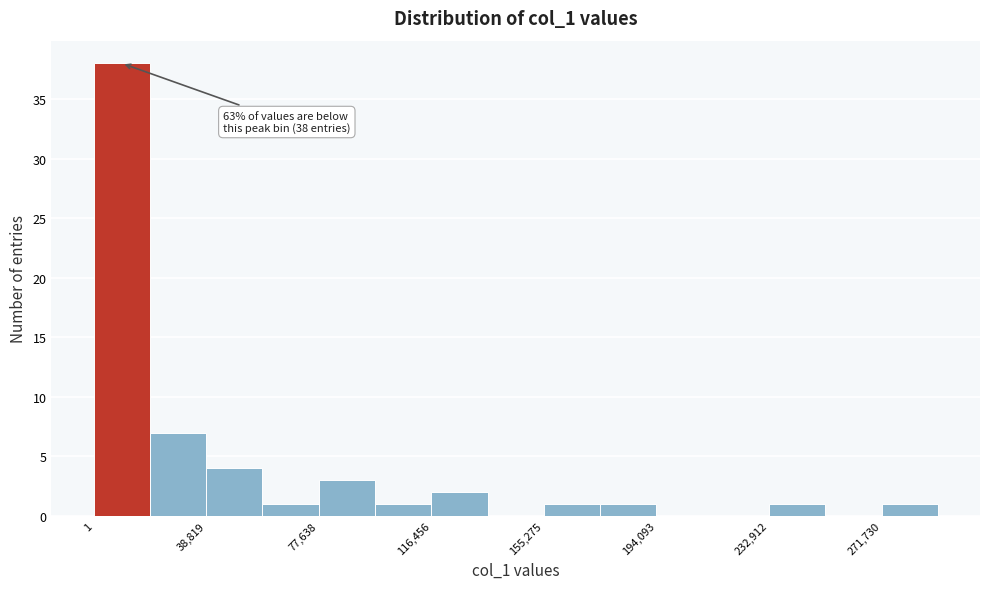

Read against the x-axis, roughly where is the centre of the tallest bar?

10000